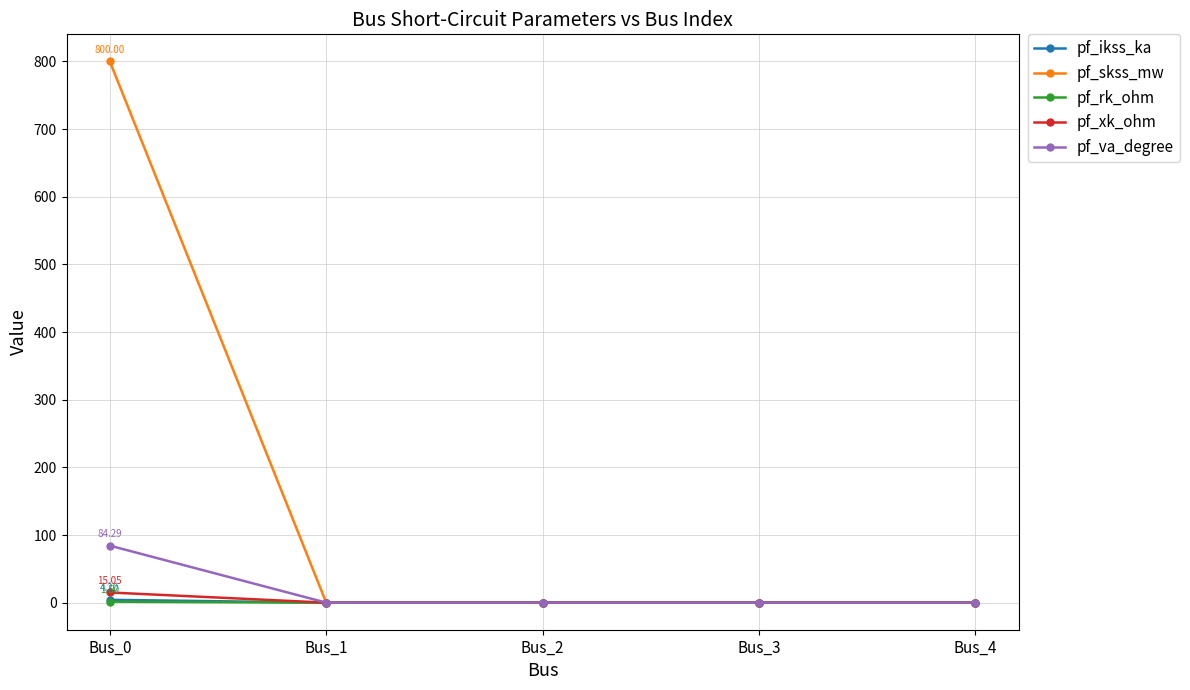

Which series has the widest spread of values?

pf_skss_mw